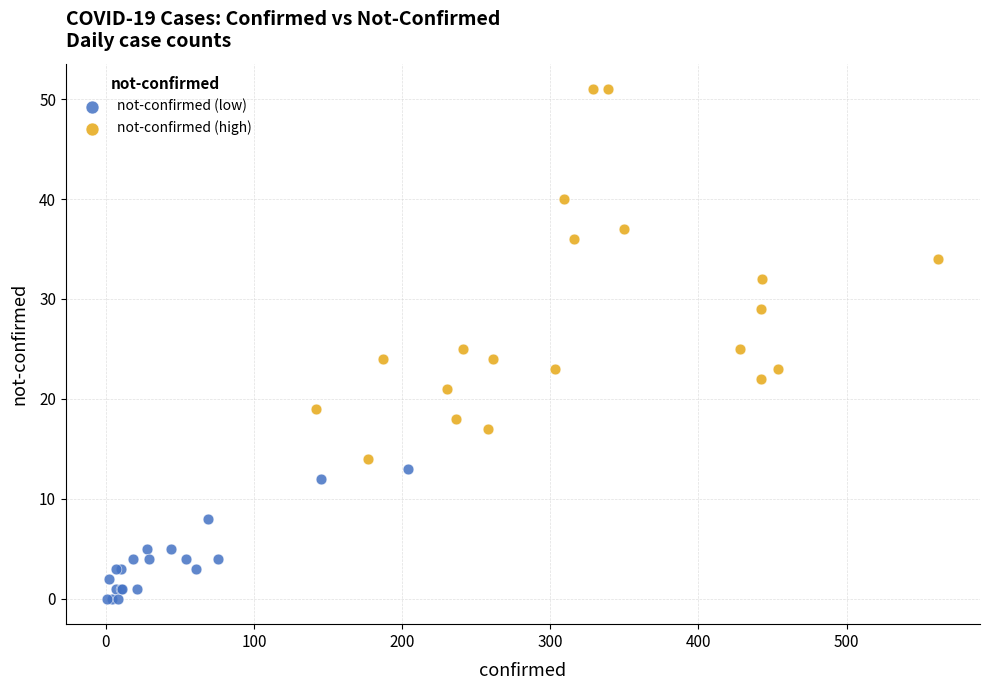

Which series has the widest spread of Y values?

not-confirmed (high)